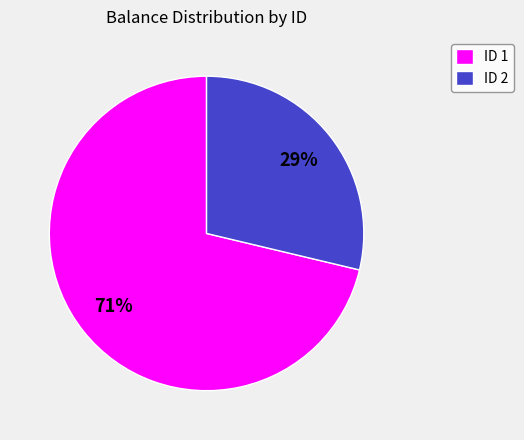

To the nearest percent, what is the combined percentage of ID 2 and ID 1?

100%